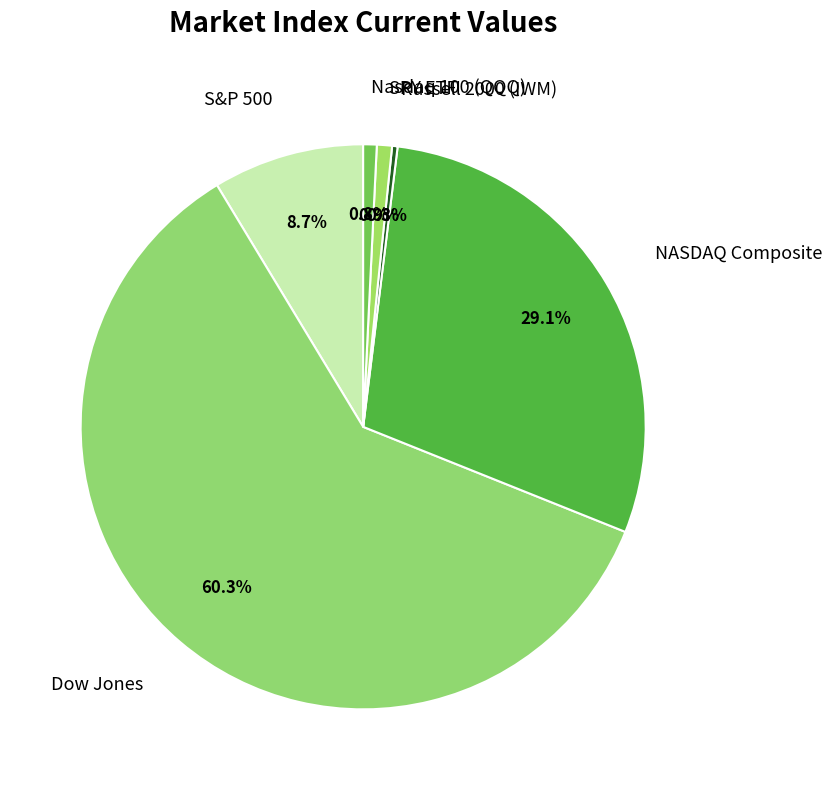

How many slices are in this pie chart?

6